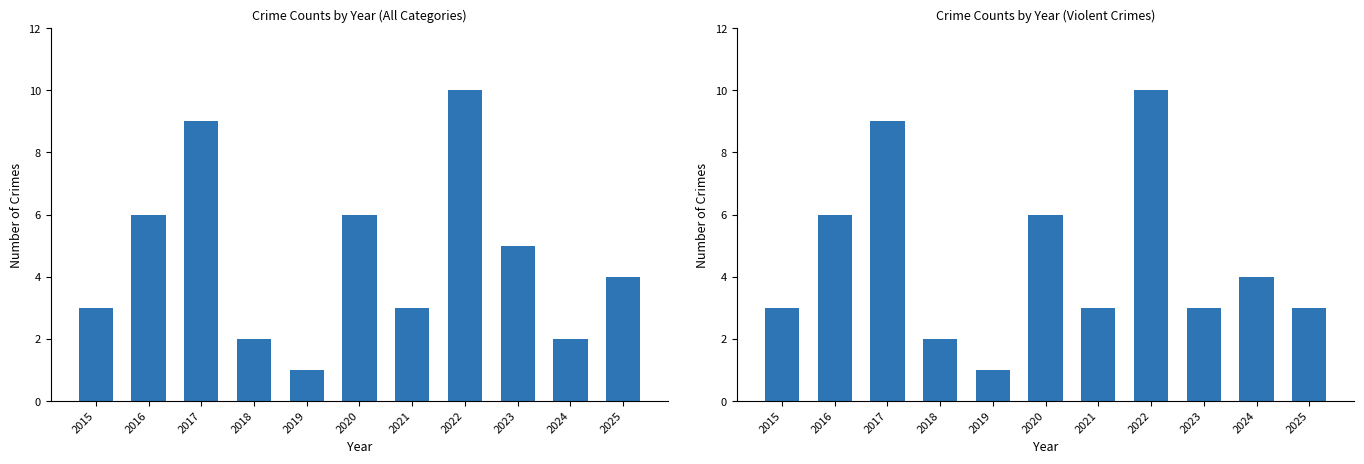

At 2020, list the series in order from largest to smallest.

Total, Violent Crimes